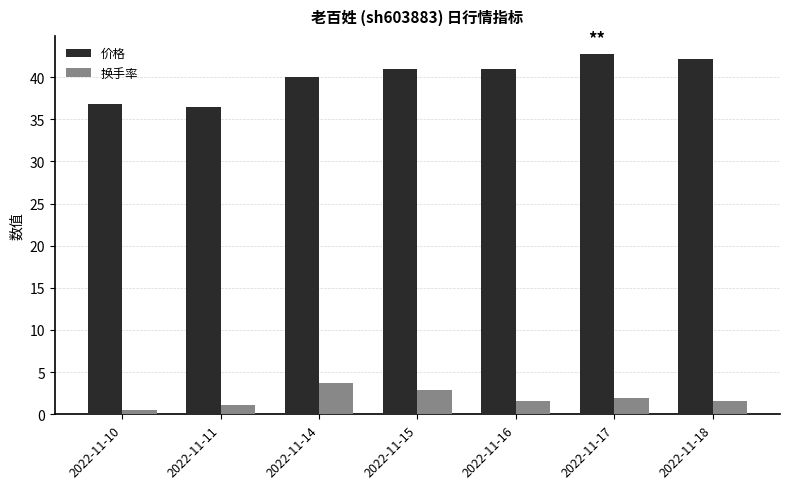

What is the difference between the 价格 values at 2022-11-14 and 2022-11-16?

0.9